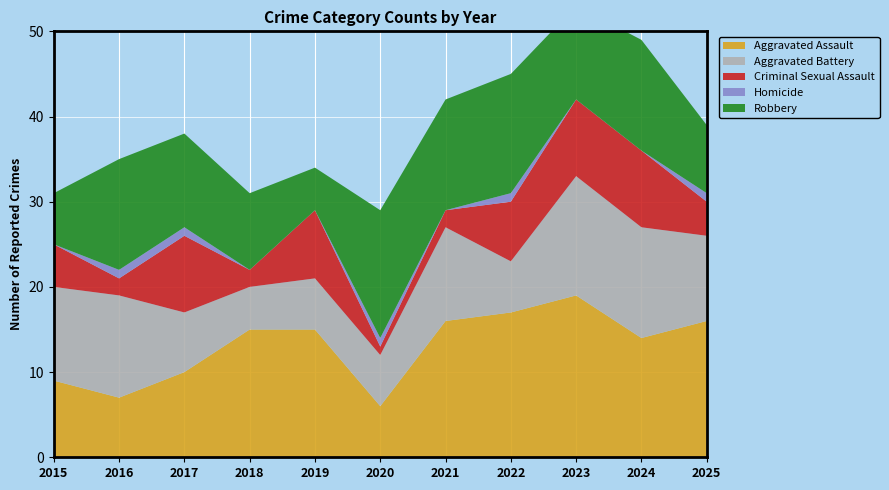

Reading right to left, transcribe all the data shown in this chart.

Aggravated Assault: 16	14	19	17	16	6	15	15	10	7	9
Aggravated Battery: 10	13	14	6	11	6	6	5	7	12	11
Criminal Sexual Assault: 4	9	9	7	2	1	8	2	9	2	5
Homicide: 1	0	0	1	0	1	0	0	1	1	0
Robbery: 8	13	11	14	13	15	5	9	11	13	6